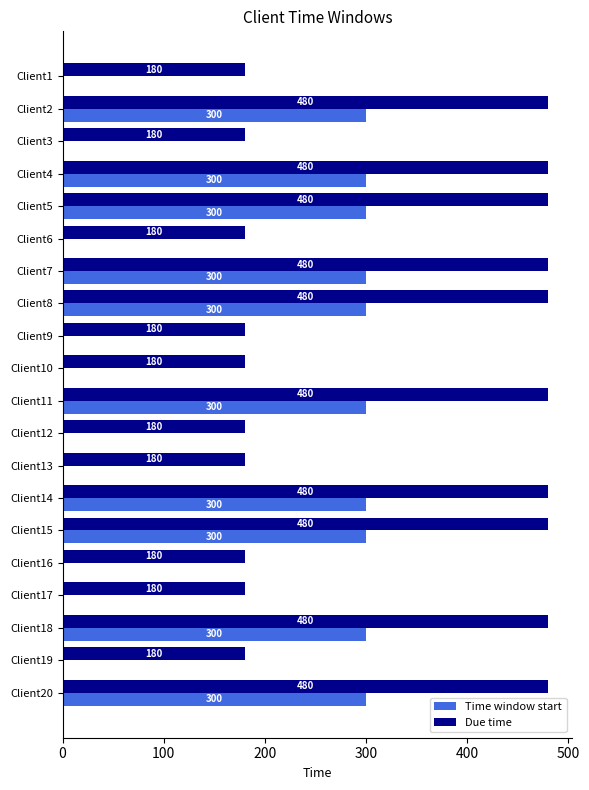

The Due time series shows 480 at Client7. True or false?

True